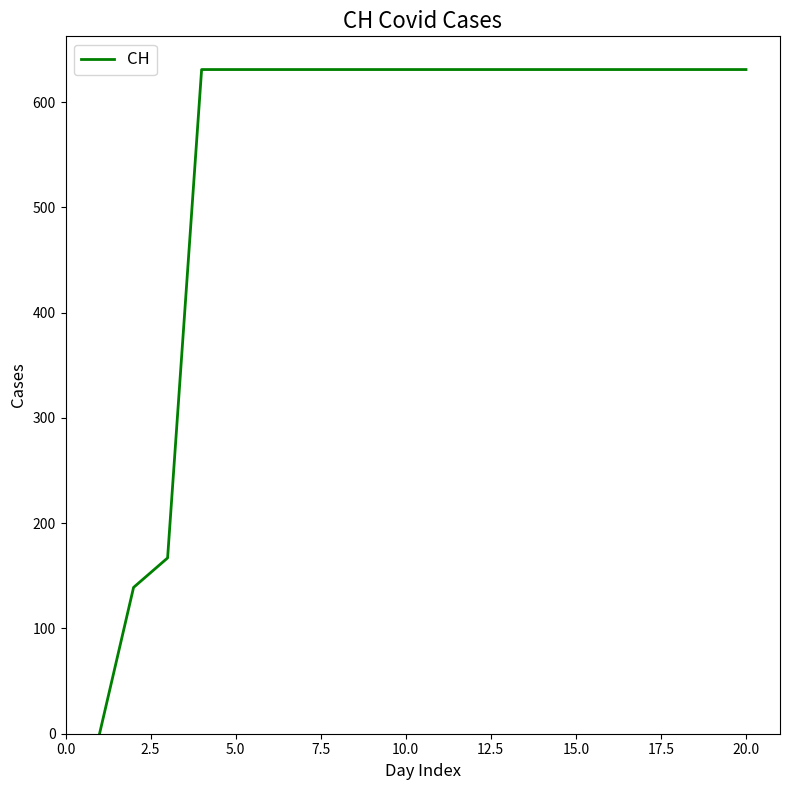

What is the maximum value shown in the chart?

631